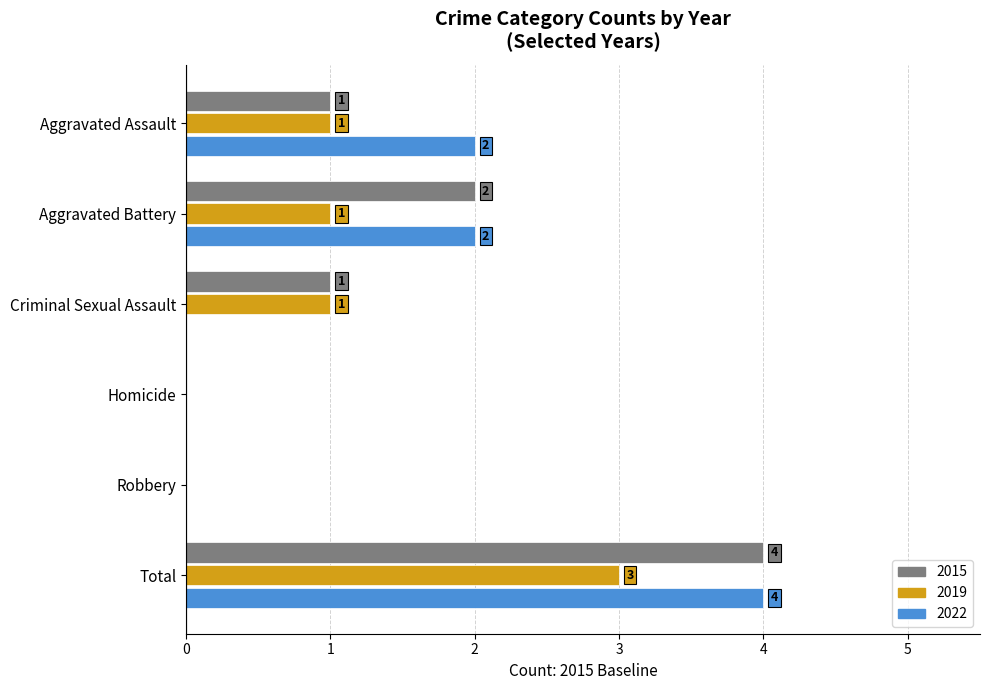

Is the value of 2019 at Criminal Sexual Assault greater than the value of 2015 at Homicide?

Yes